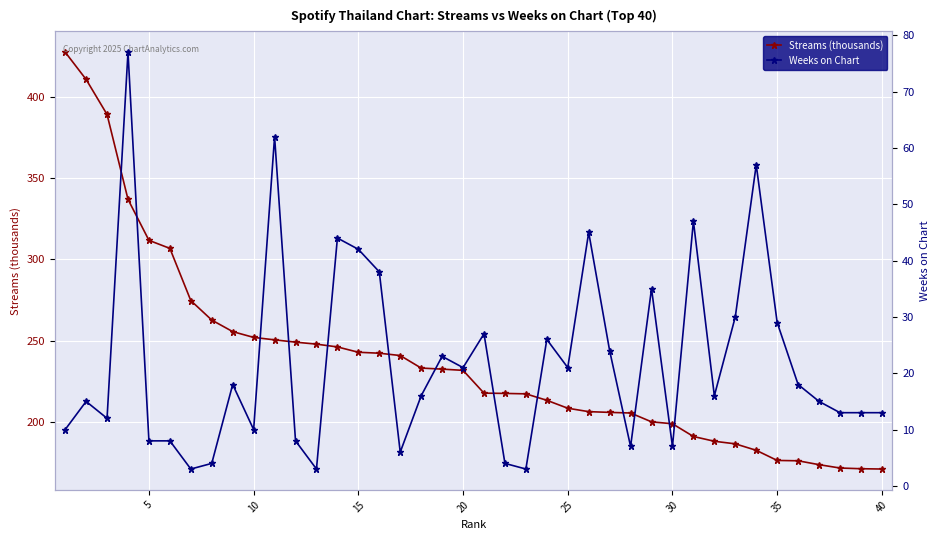

How many data points in Weeks on Chart are above 16?

19